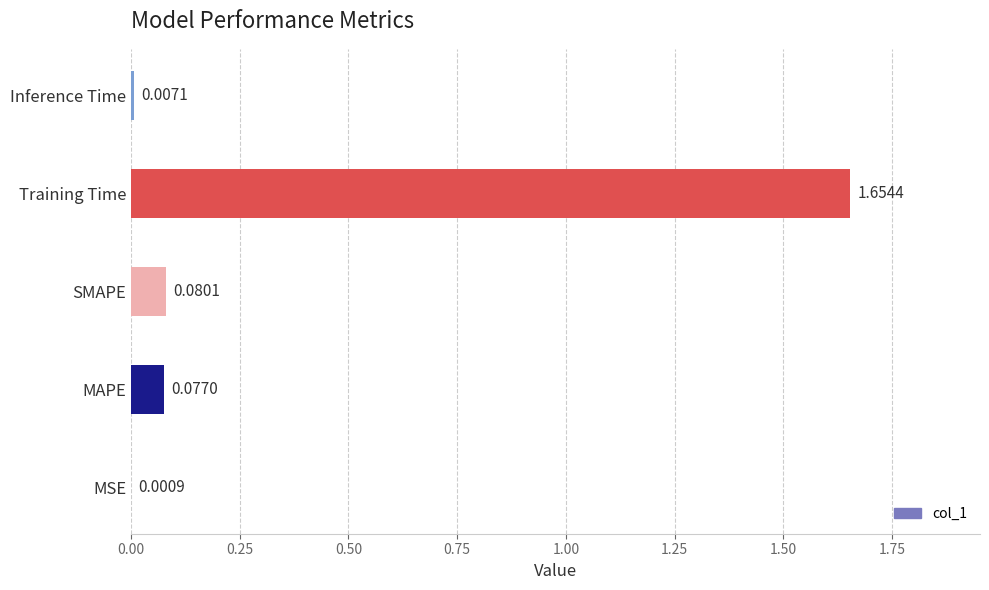

Which label corresponds to the largest value in the chart?

Training Time